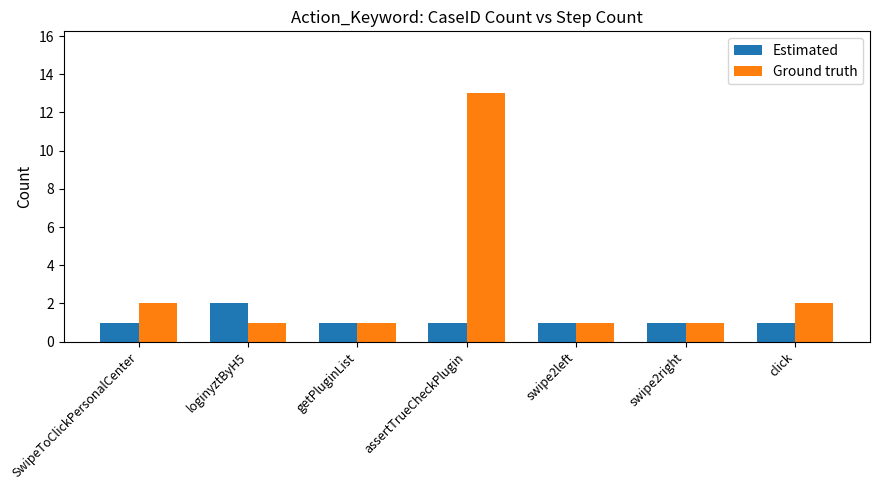

Reading left to right, what are all the values shown in this chart?

Estimated: SwipeToClickPersonalCenter=1	loginyztByH5=2	getPluginList=1	assertTrueCheckPlugin=1	swipe2left=1	swipe2right=1	click=1
Ground truth: SwipeToClickPersonalCenter=2	loginyztByH5=1	getPluginList=1	assertTrueCheckPlugin=13	swipe2left=1	swipe2right=1	click=2